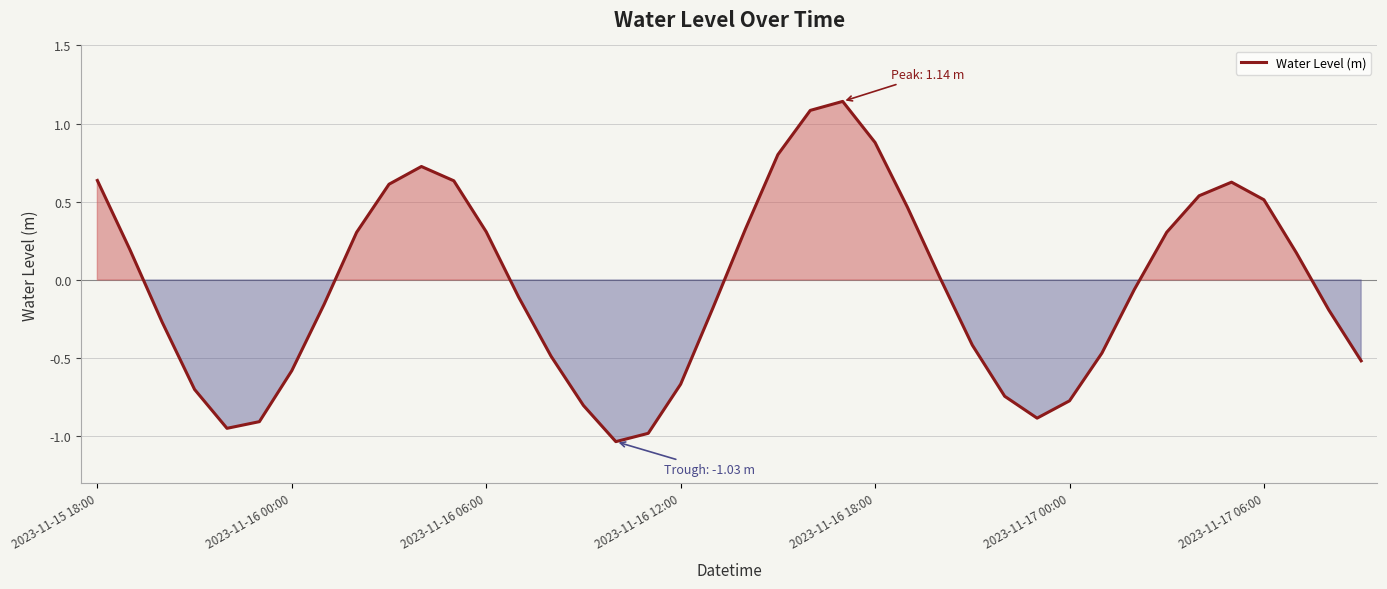

What is the difference between the maximum and minimum values?

2.2